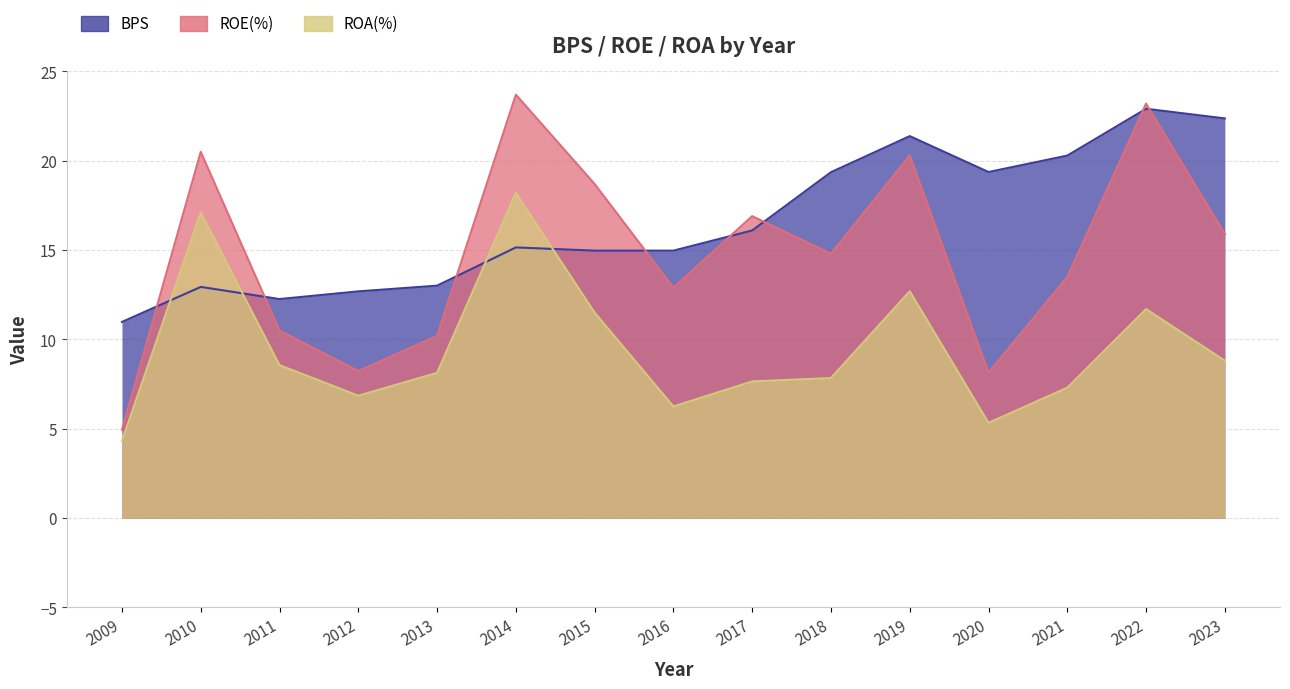

Where does the ROA(%) series first go above 8?

2010